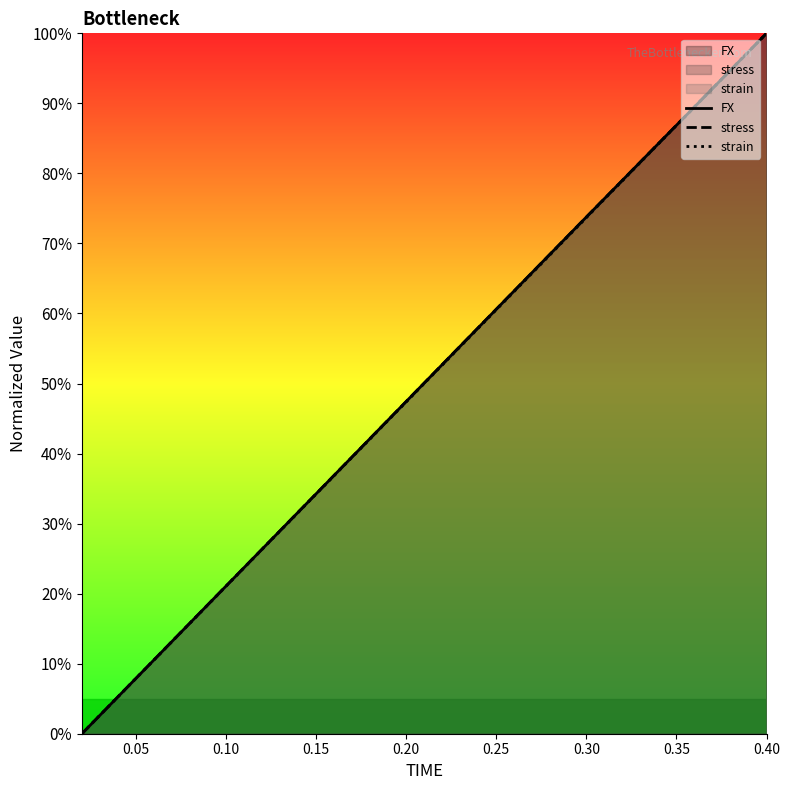

The value of stress at 0.30 is 55.0. True or false?

False